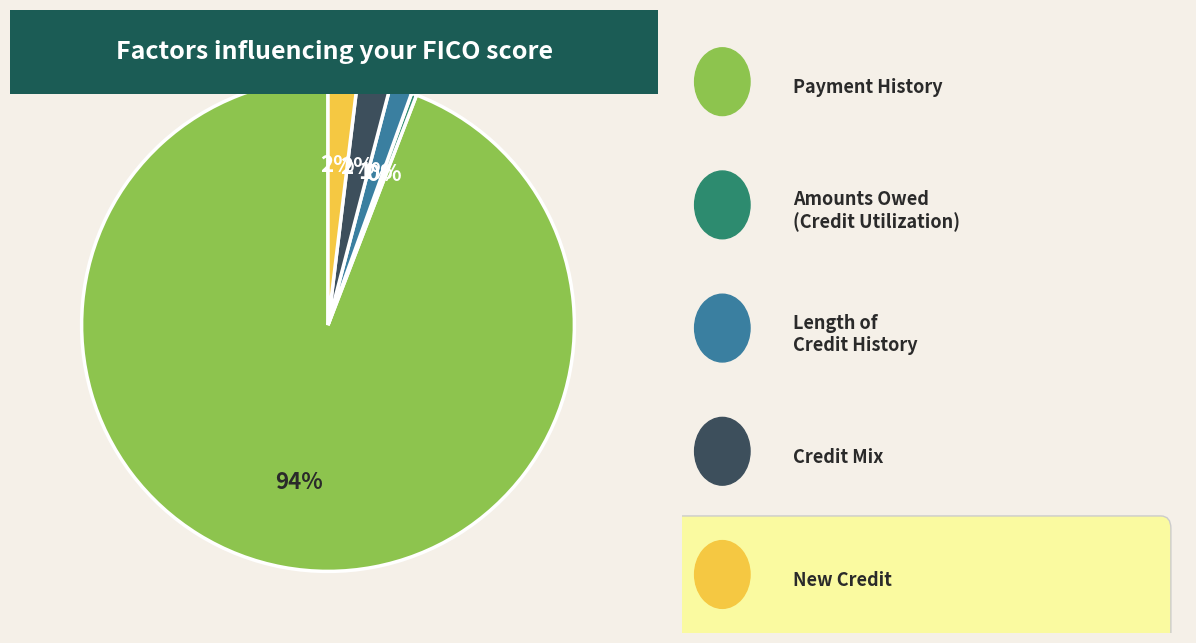

To the nearest percent, what is the average slice percentage?

20%